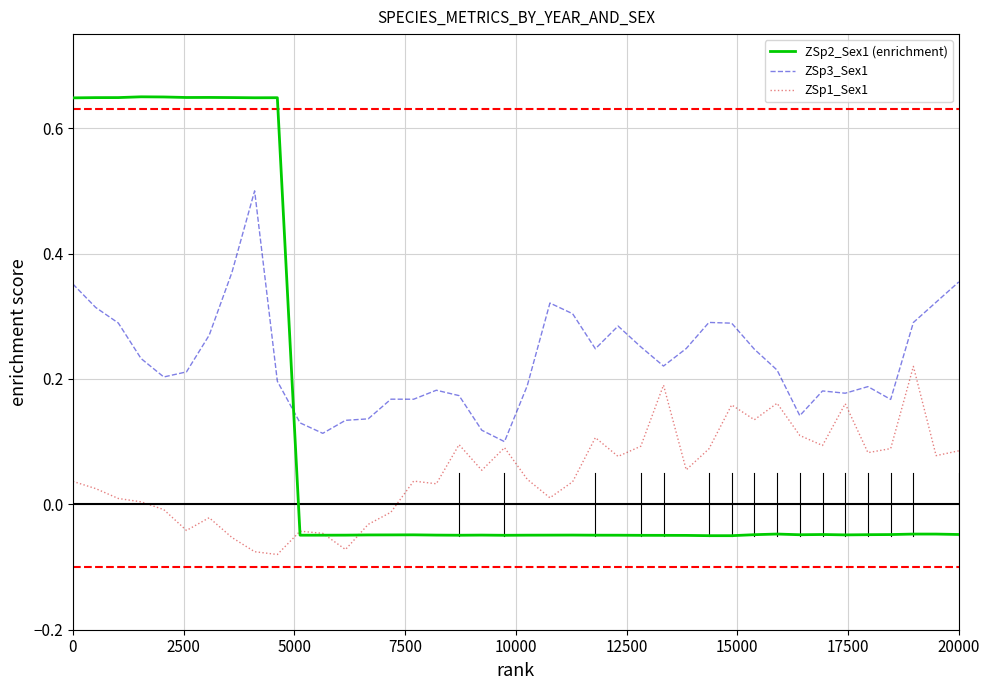

Rank the series by their maximum value, from highest to lowest.

ZSp2_Sex1 (enrichment), ZSp3_Sex1, ZSp1_Sex1